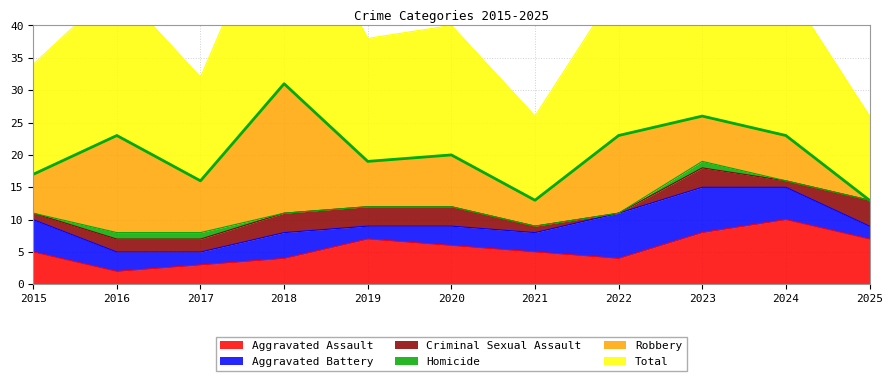

True or false: Robbery has more than 2 points higher than both neighbors.

True